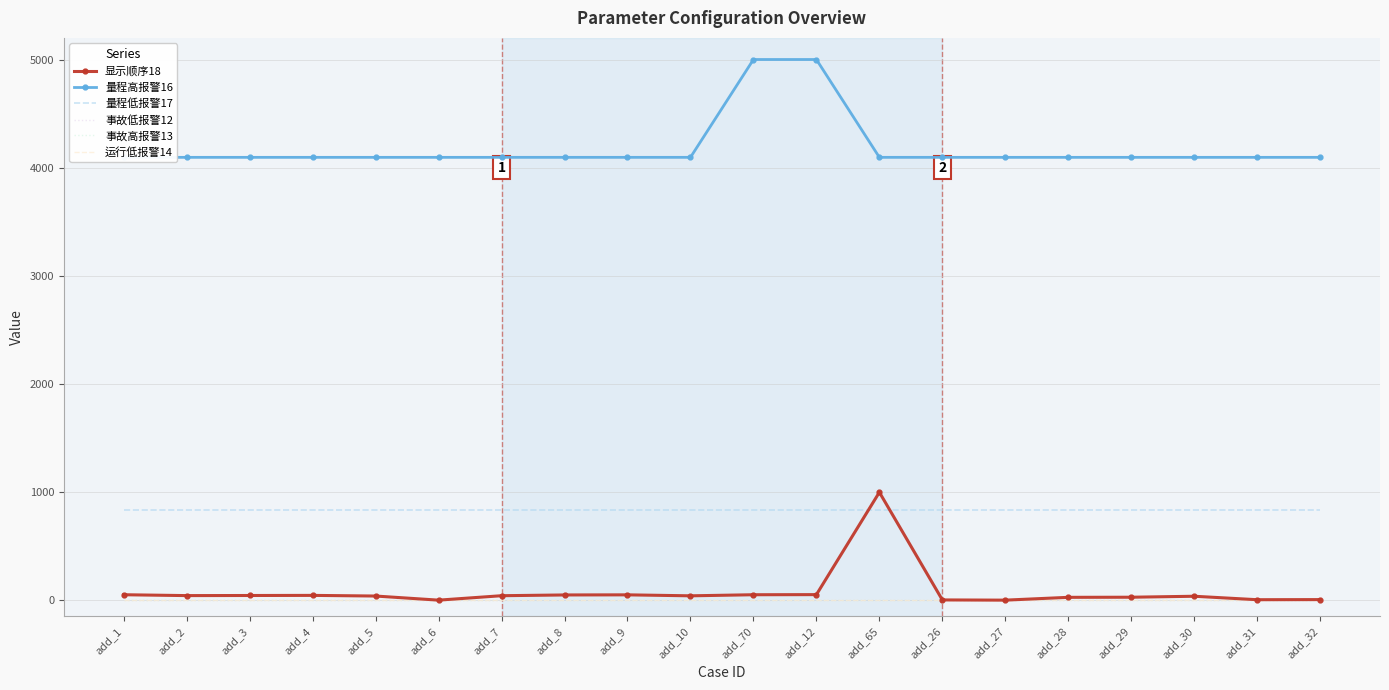

Reading left to right, transcribe all the data shown in this chart.

显示顺序18: 49	41	42	43	37	-1	40	47	48	39	49	50	997	1	-1	25	26	35	3	4
量程高报警16: 4095	4095	4095	4095	4095	4095	4095	4095	4095	4095	5000	5000	4095	4095	4095	4095	4095	4095	4095	4095
量程低报警17: 833	833	833	833	833	833	833	833	833	833	833	833	833	833	833	833	833	833	833	833
事故低报警12: 0	0	0	0	0	0	0	0	0	0	0	0	0	0	0	0	0	0	0	0
事故高报警13: 0	0	0	0	0	0	0	0	0	0	0	0	0	0	0	0	0	0	0	0
运行低报警14: 0	0	0	0	0	0	0	0	0	0	0	0	0	0	0	0	0	0	0	0